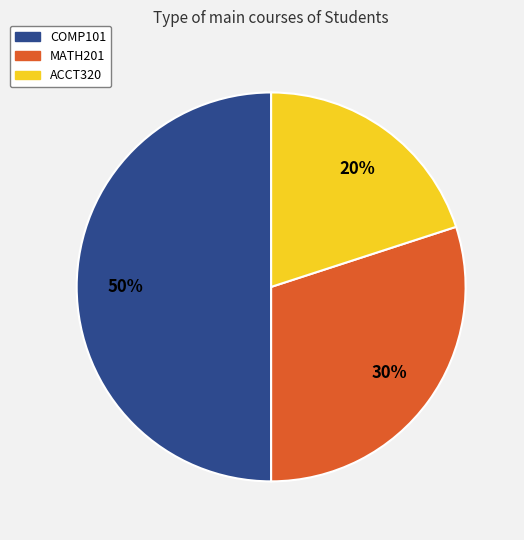

How many segments does this pie chart have?

3